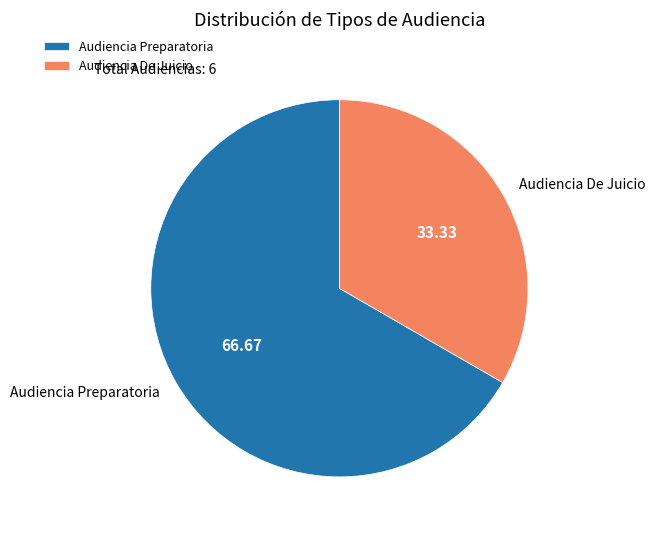

Which has a higher value, Audiencia Preparatoria or Audiencia De Juicio?

Audiencia Preparatoria